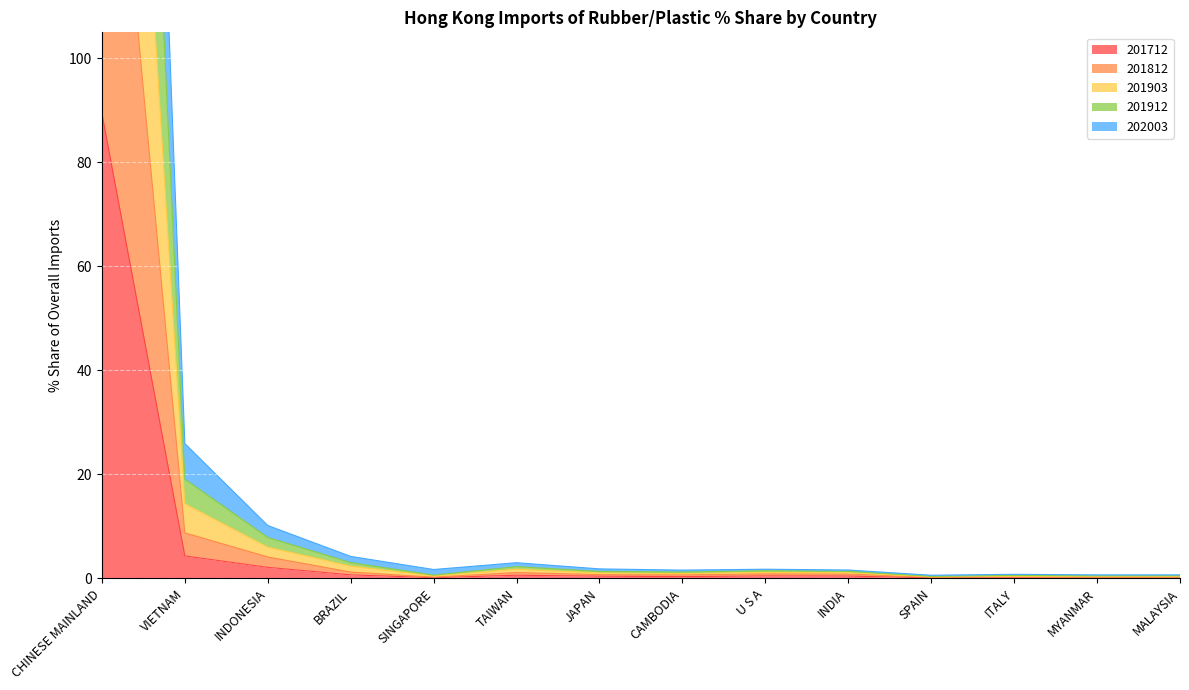

Where is the first local maximum for 201912?

TAIWAN